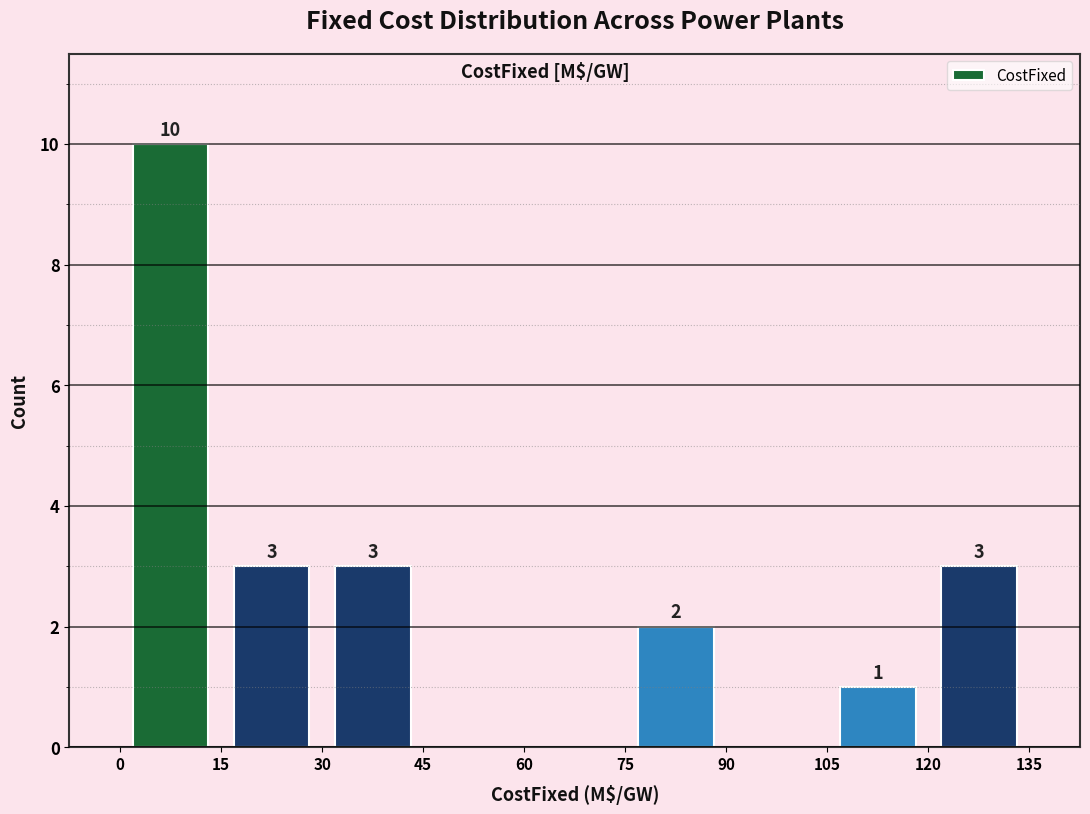

Which range on the x-axis has the tallest bar?

0 to 15